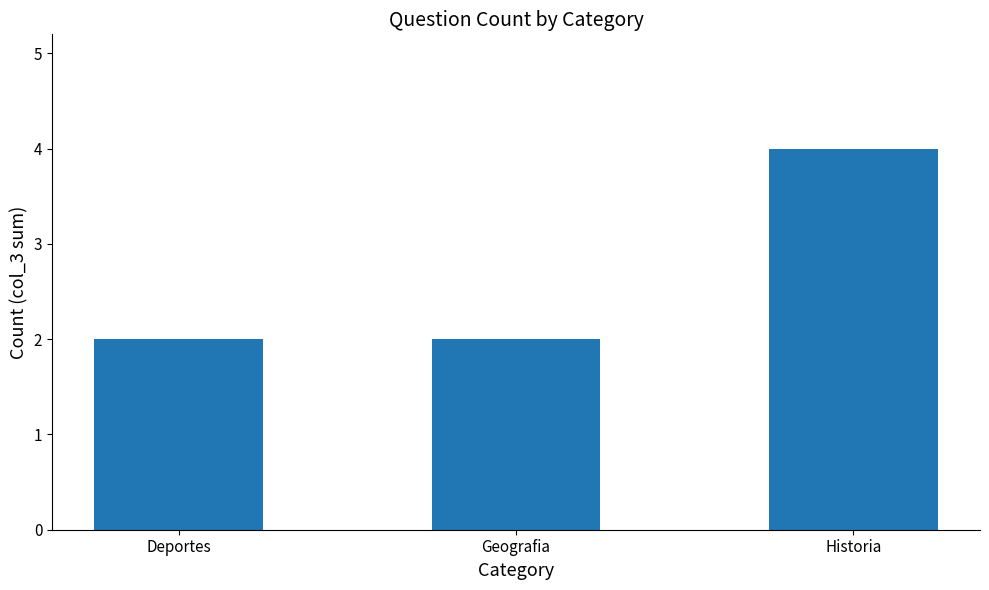

What is the ratio of the value at Geografia to the value at Historia?

0.5